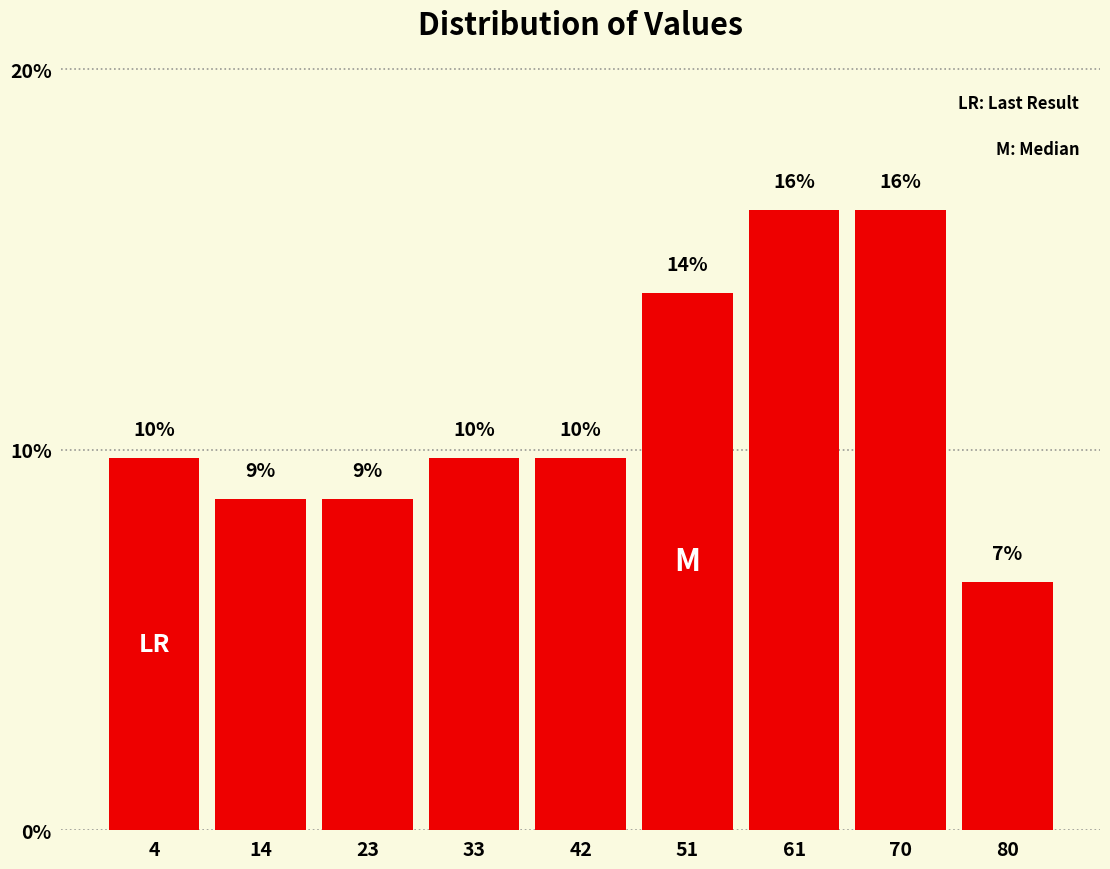

How many bars are there in total?

9